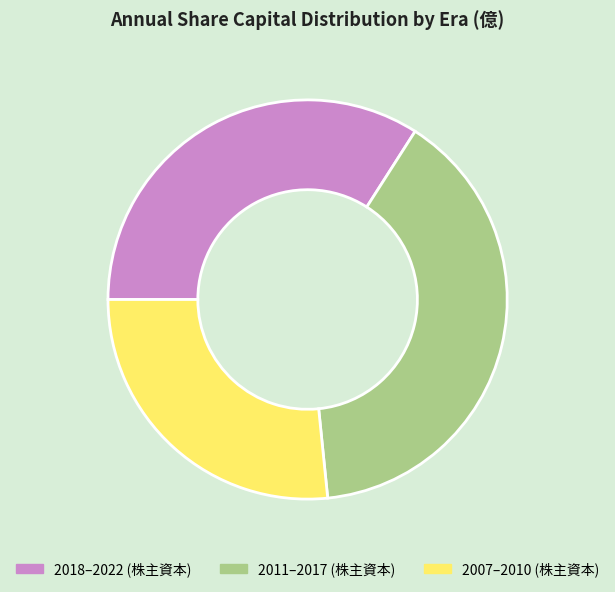

Is the sum of 2007–2010 (株主資本) and 2018–2022 (株主資本) greater than half?

Yes